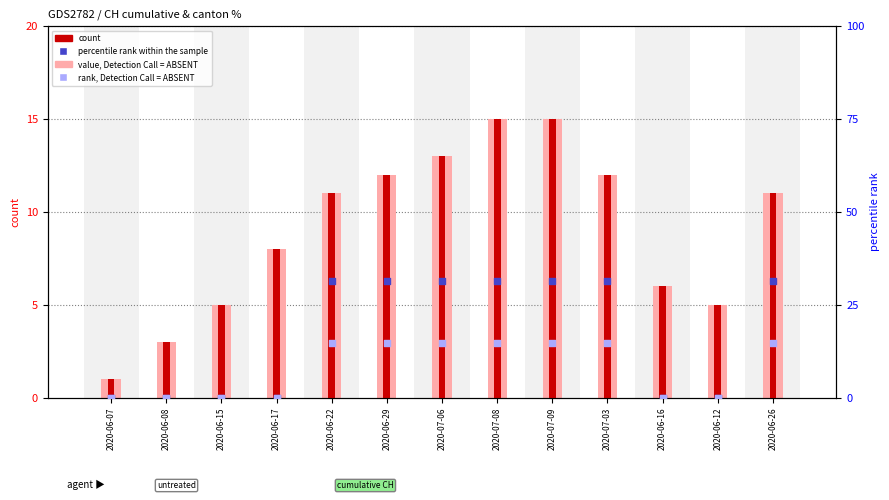

Is the value of rank, Detection Call = ABSENT at 2020-06-08 greater than the value of percentile rank within the sample at 2020-06-16?

No